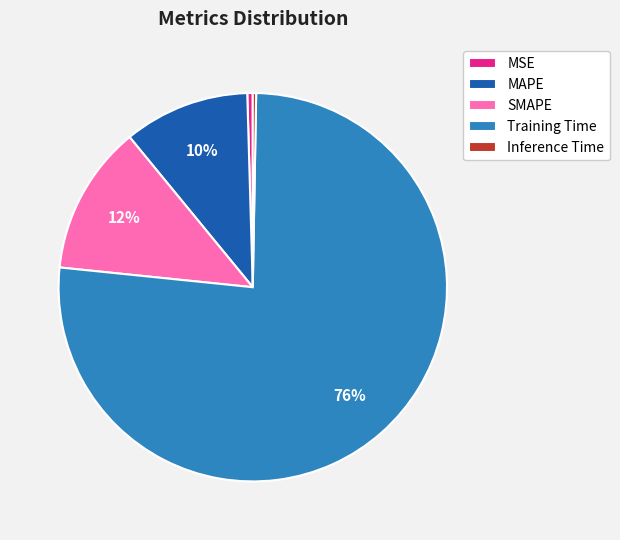

Which slice is the largest?

Training Time